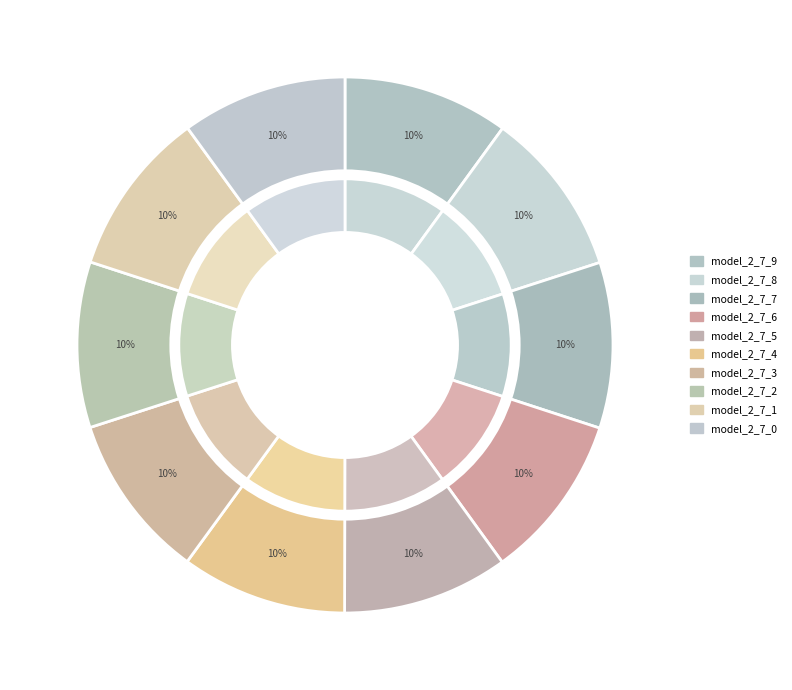

Does model_2_7_0 account for over 50% of the chart?

No